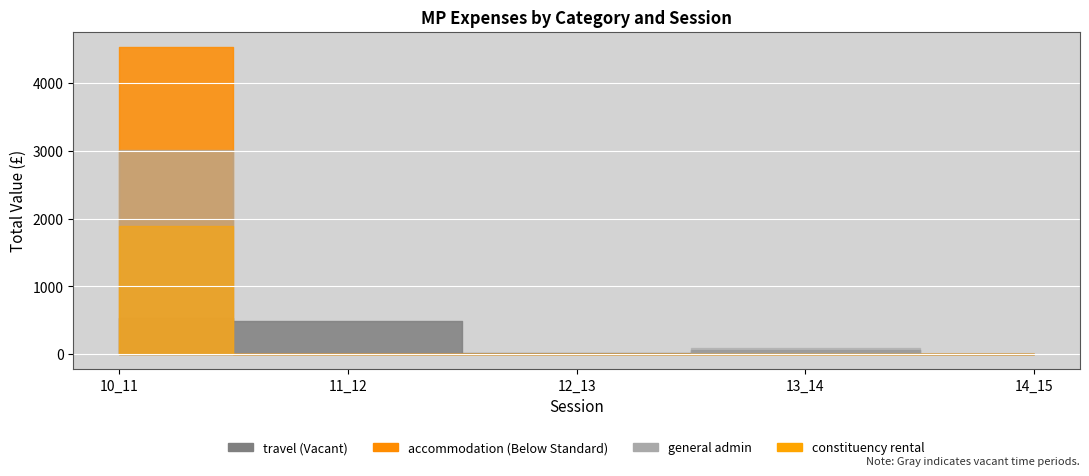

At which label does general admin reach its peak?

10_11